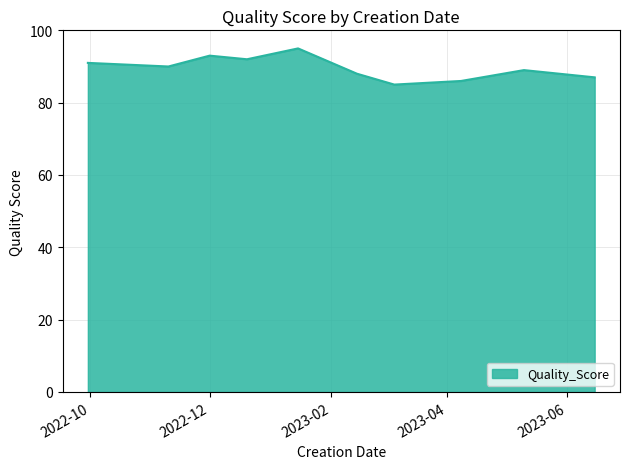

What is the difference between the maximum and minimum values?

10